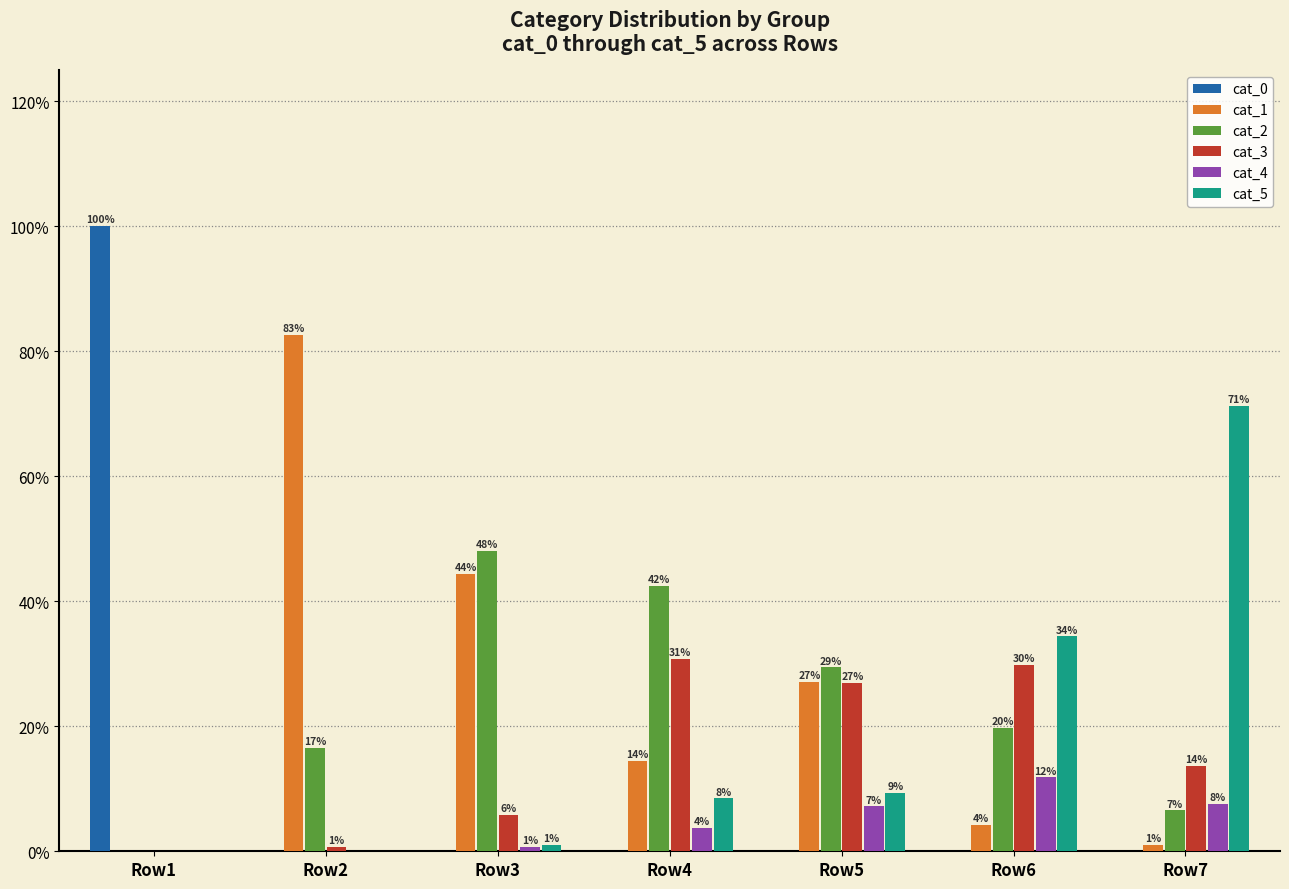

Are the bars grouped side by side (vs. stacked)?

Yes